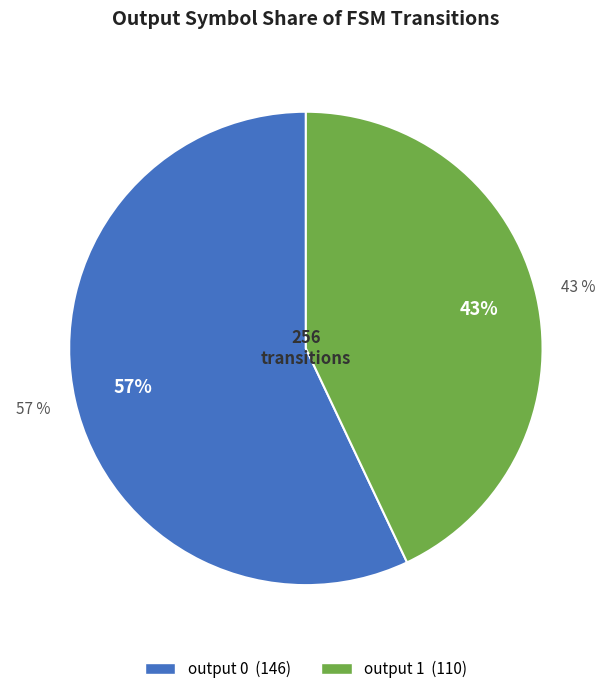

How many segments does this pie chart have?

2